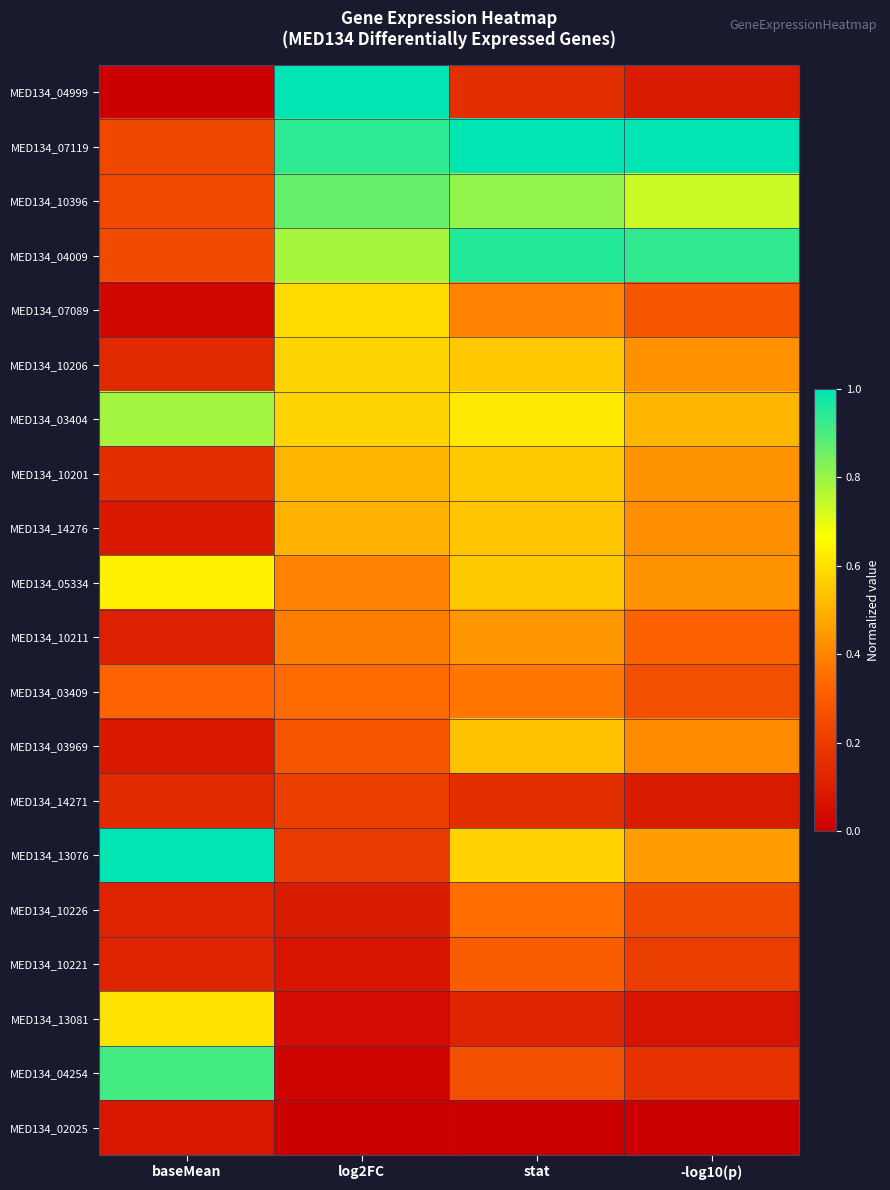

List the series in order of their peak value, lowest first.

MED134_02025, MED134_14271, MED134_10221, MED134_10226, MED134_03409, MED134_10211, MED134_03969, MED134_14276, MED134_10201, MED134_10206, MED134_07089, MED134_13081, MED134_05334, MED134_03404, MED134_10396, MED134_04254, MED134_04009, MED134_04999, MED134_07119, MED134_13076